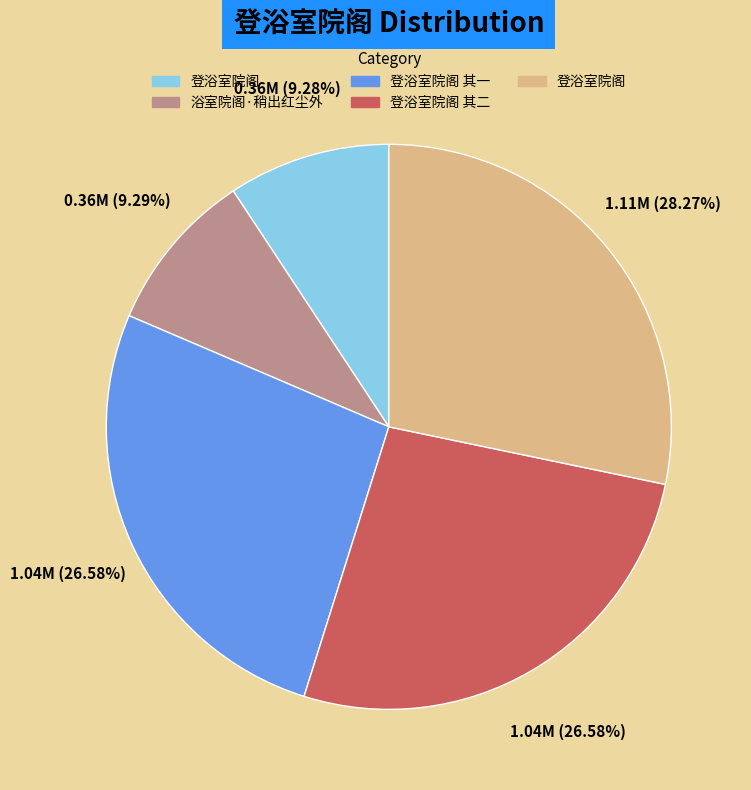

Is there any slice that represents more than half of the pie?

No